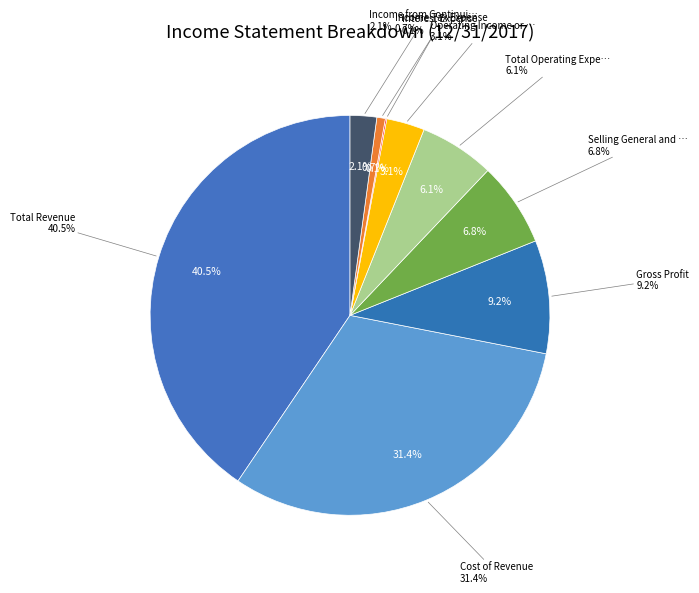

Is there a majority slice in this chart?

No